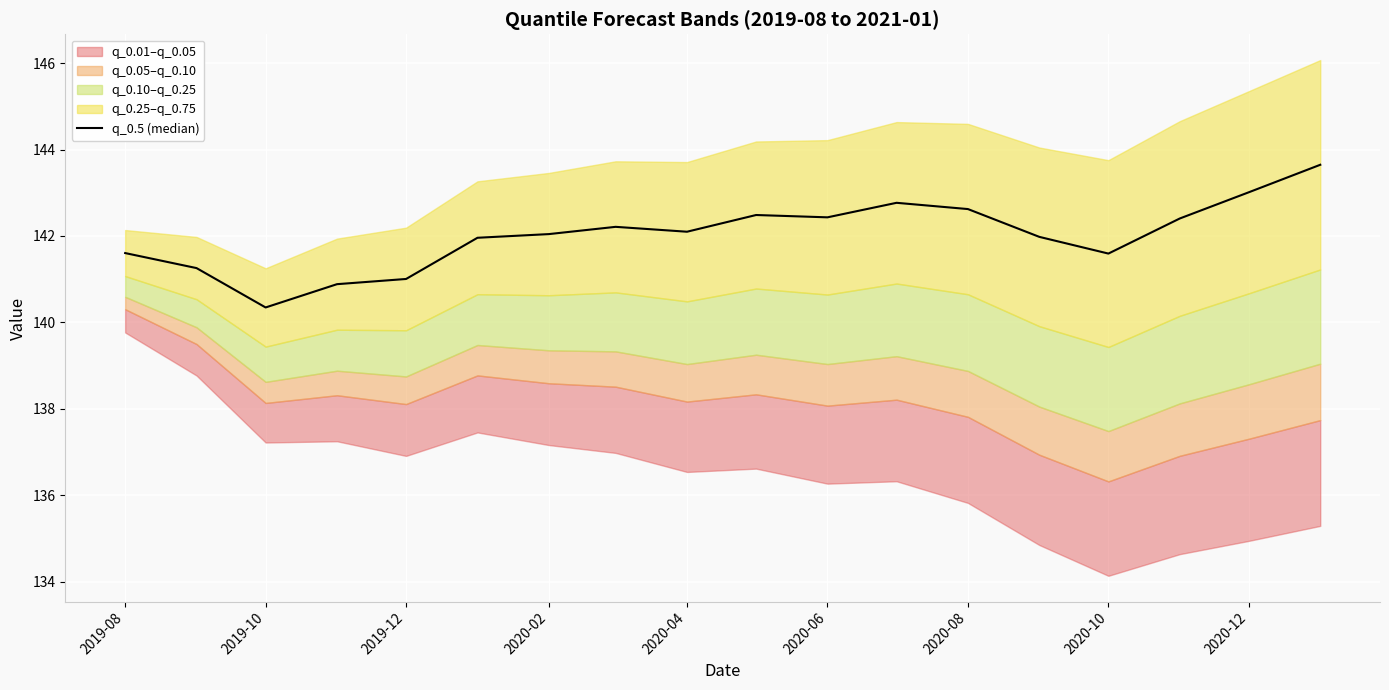

What is the minimum value shown in the chart?

140.3